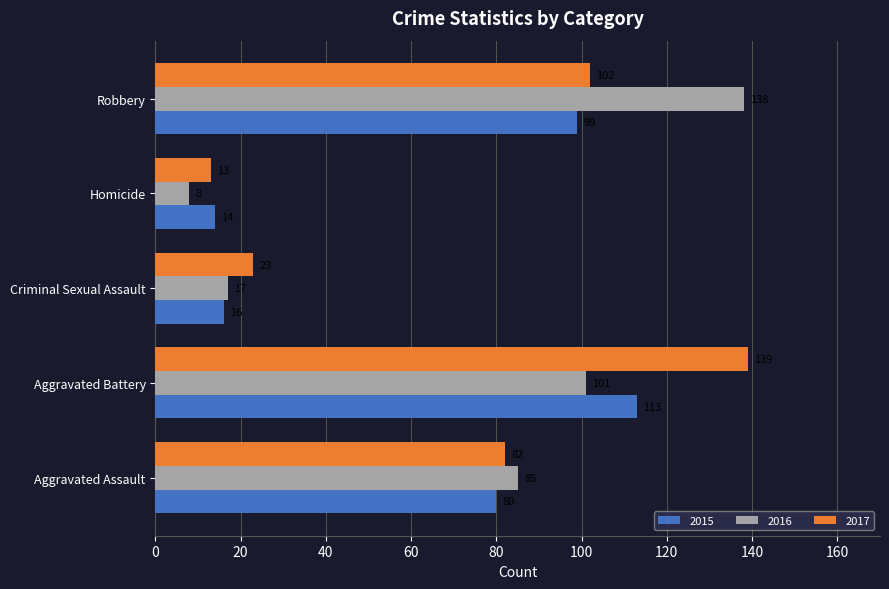

What is the difference between the highest and lowest values at Aggravated Battery?

38